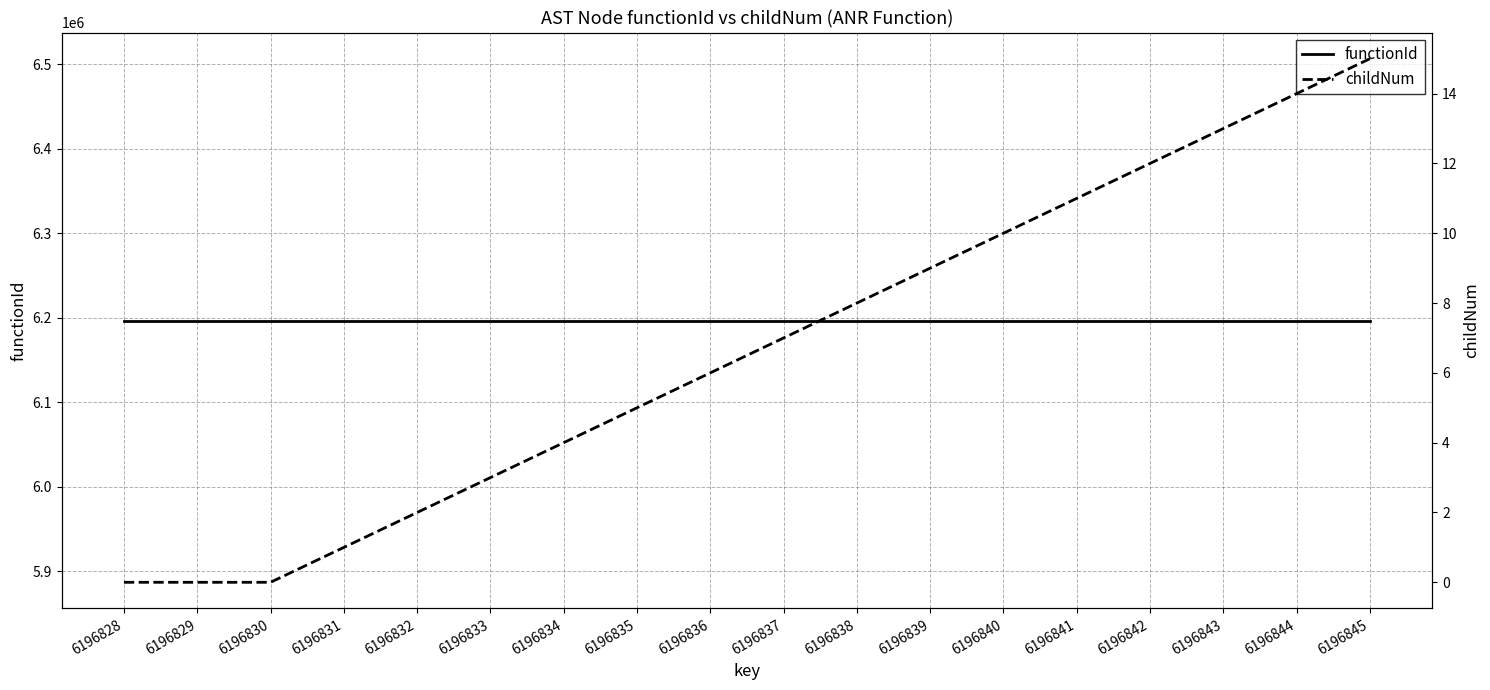

What is the value of the functionId point at the 1st from the left?

6196827